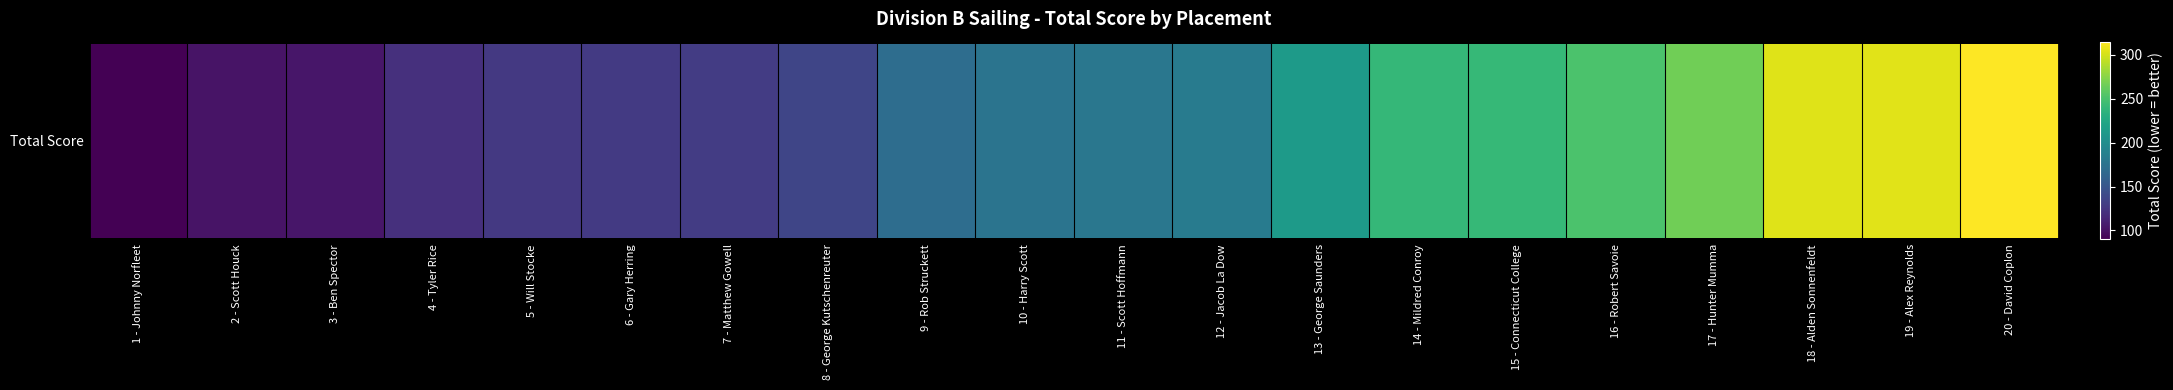

What is the change in value from 3 - Ben Spector to 5 - Will Stocke?

+23